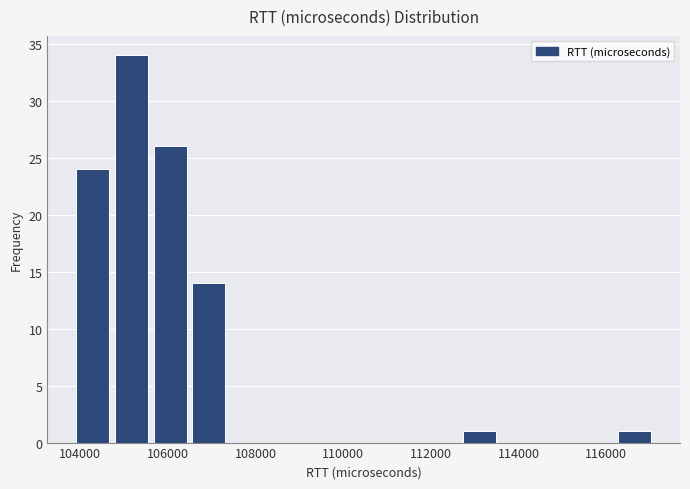

Reading left to right, list every bar in this chart as the range it spans on the x-axis followed by its height. Neither the bar edges nor the heights are printed on the chart, so give them approximately, as read against the axes.

103800 to 104800: 24
104800 to 105600: 34
105600 to 106400: 26
106400 to 107400: 14
107400 to 108200: 0
108200 to 109200: 0
109200 to 110000: 0
110000 to 111000: 0
111000 to 111800: 0
111800 to 112600: 0
112600 to 113600: 1
113600 to 114400: 0
114400 to 115400: 0
115400 to 116200: 0
116200 to 117000: 1